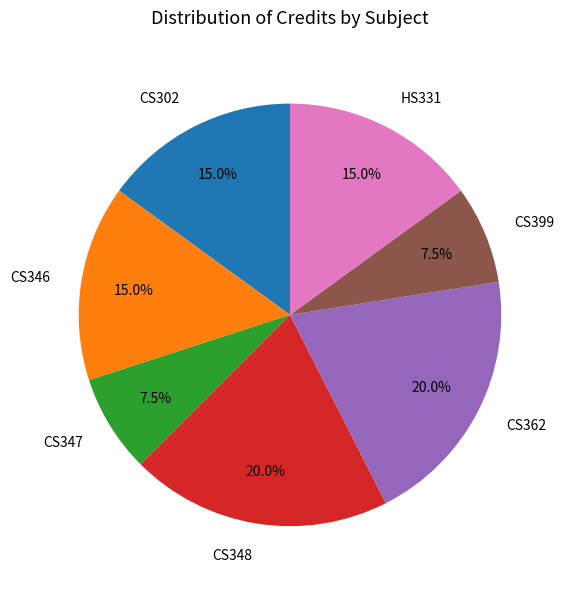

How much of the chart is everything except CS347?

92.5%